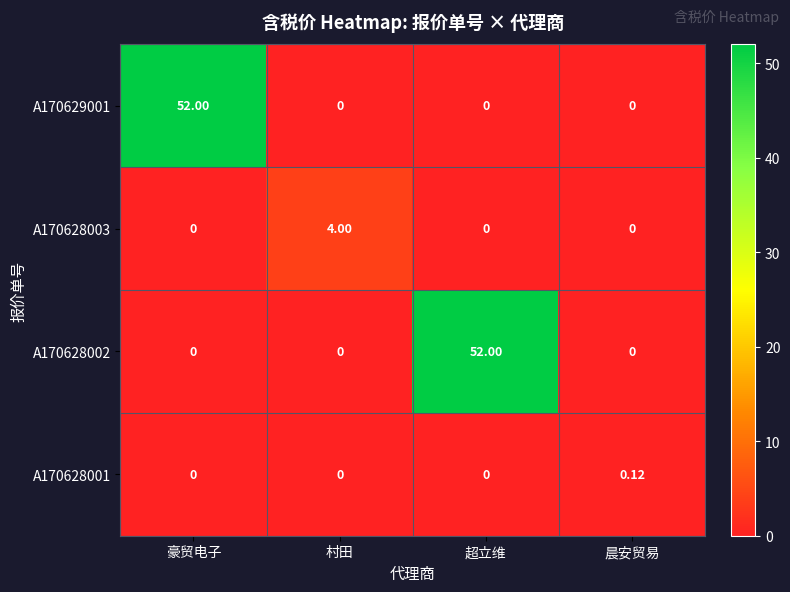

Count the number of categories in the chart.

4